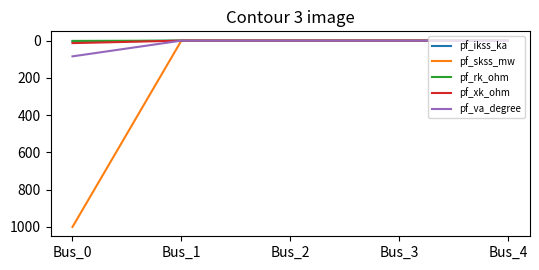

Which series has the largest total across all categories?

pf_skss_mw